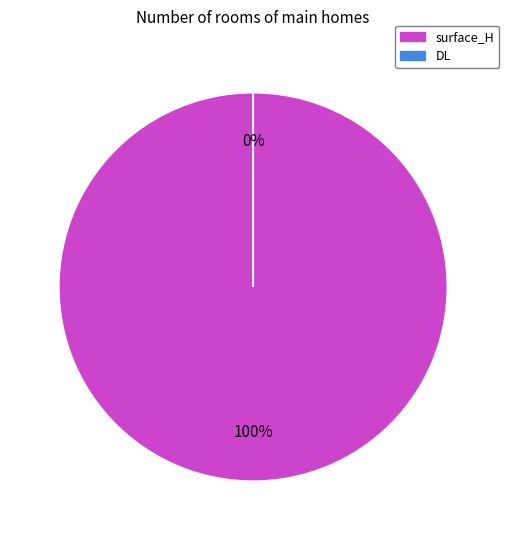

Is DL the majority of the pie?

No